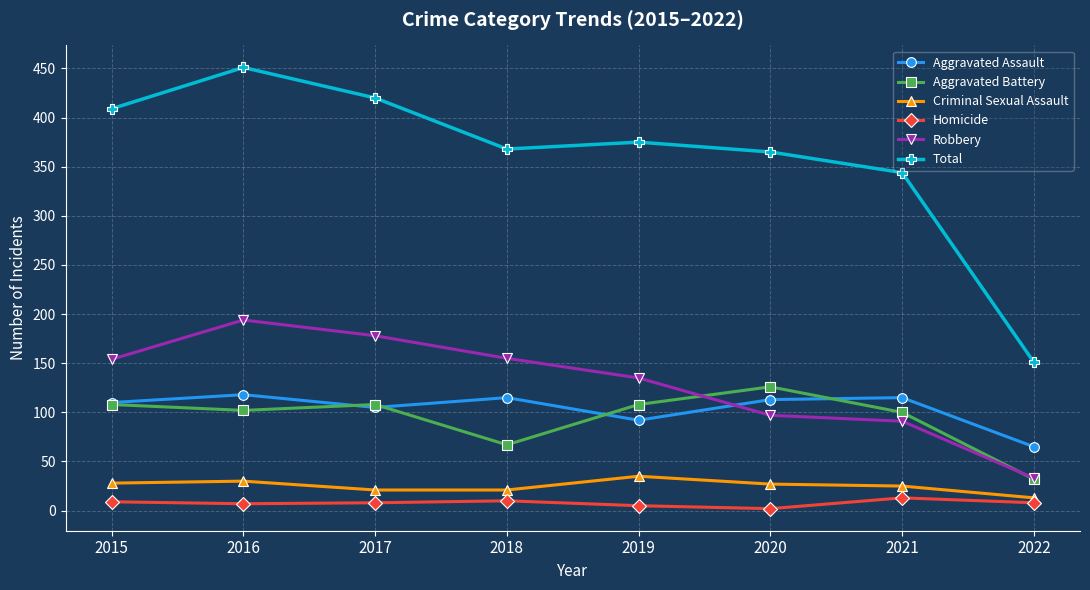

What is the difference between the second highest and minimum values in the Criminal Sexual Assault series?

17